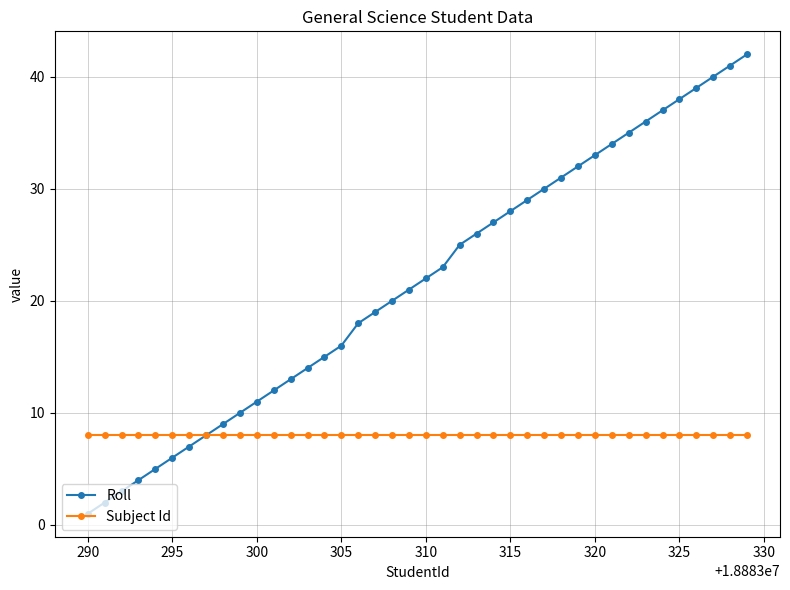

What is the difference between the maximum and minimum values in the Roll series?

41